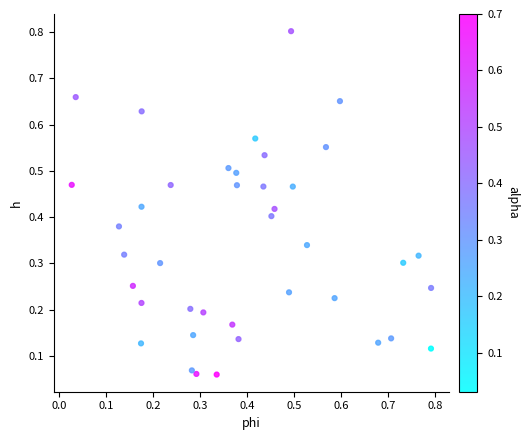

What is the range of X values (max minus min)?

0.8